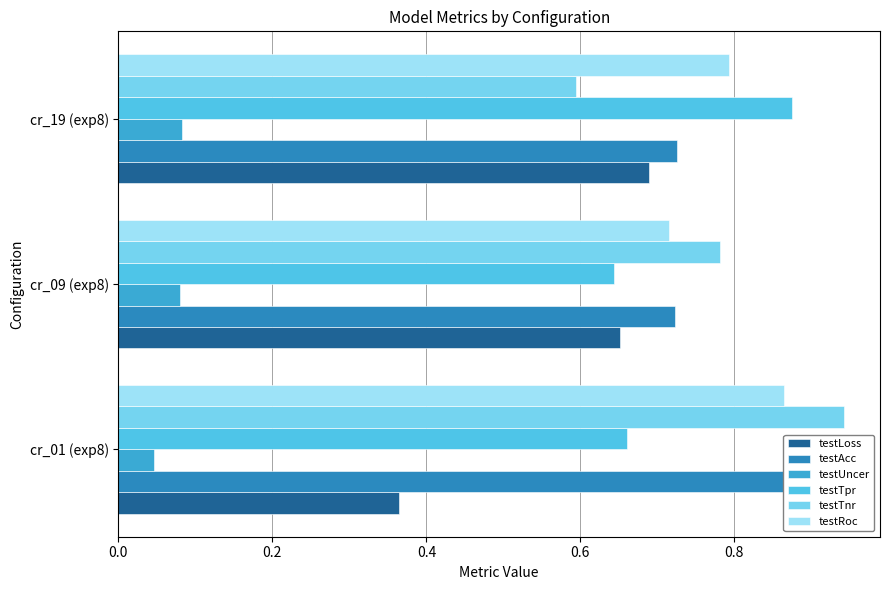

How many bars are there in each group?

6